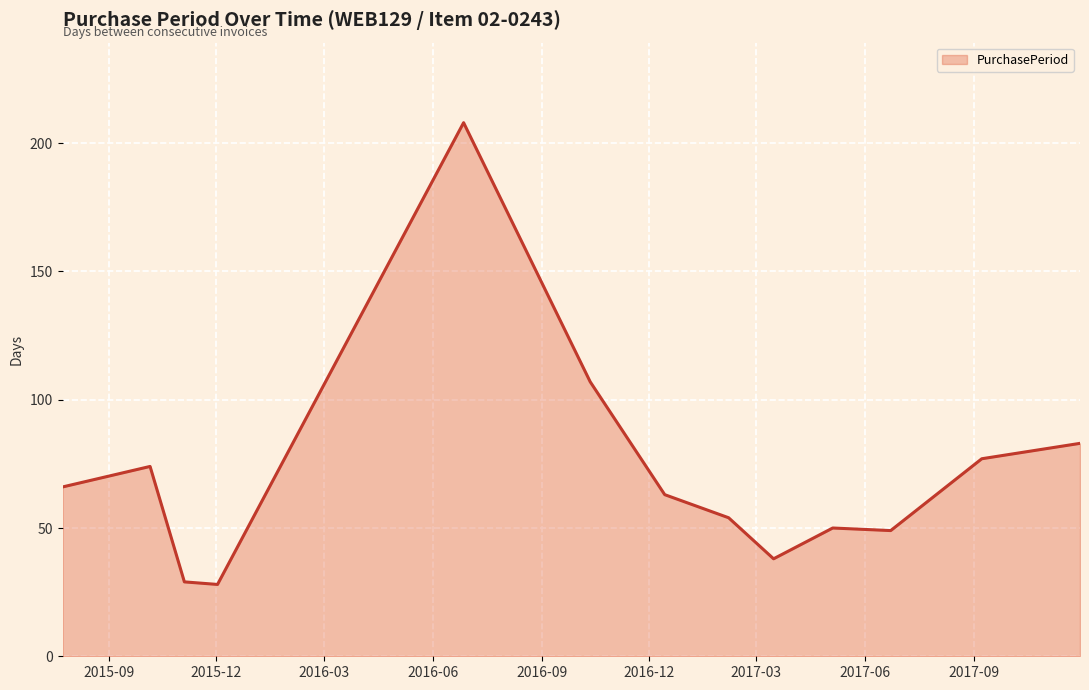

What is the maximum value shown in the chart?

208